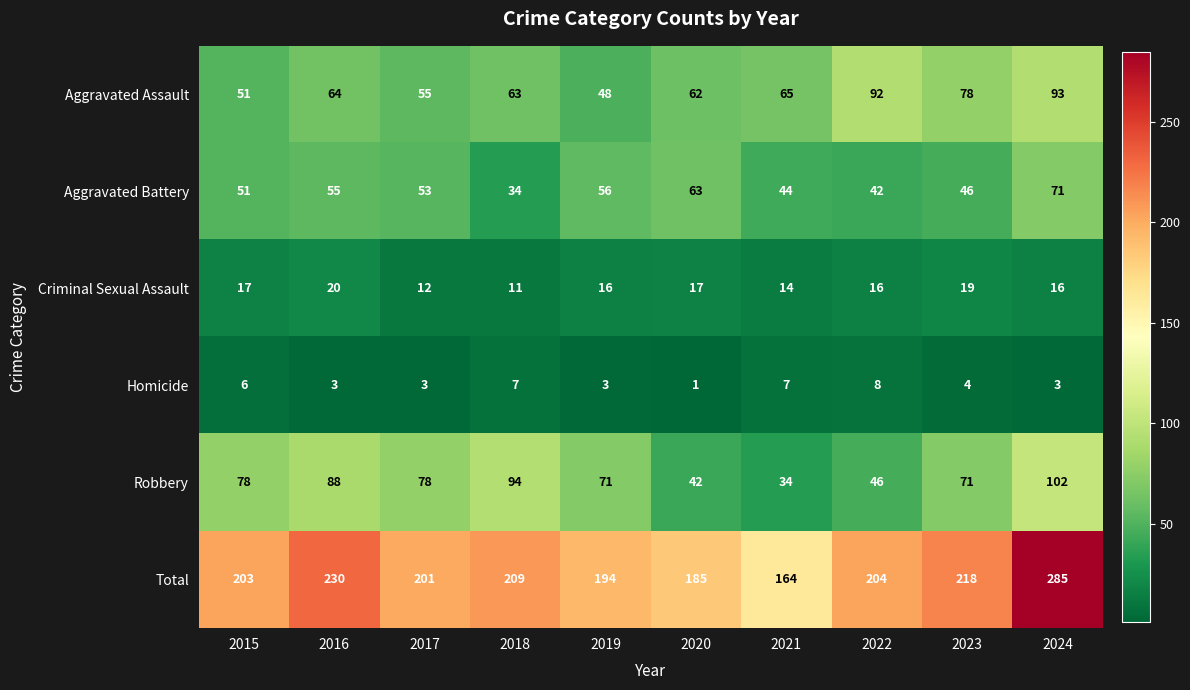

What is the difference between the second highest and second lowest values in the Robbery series?

52